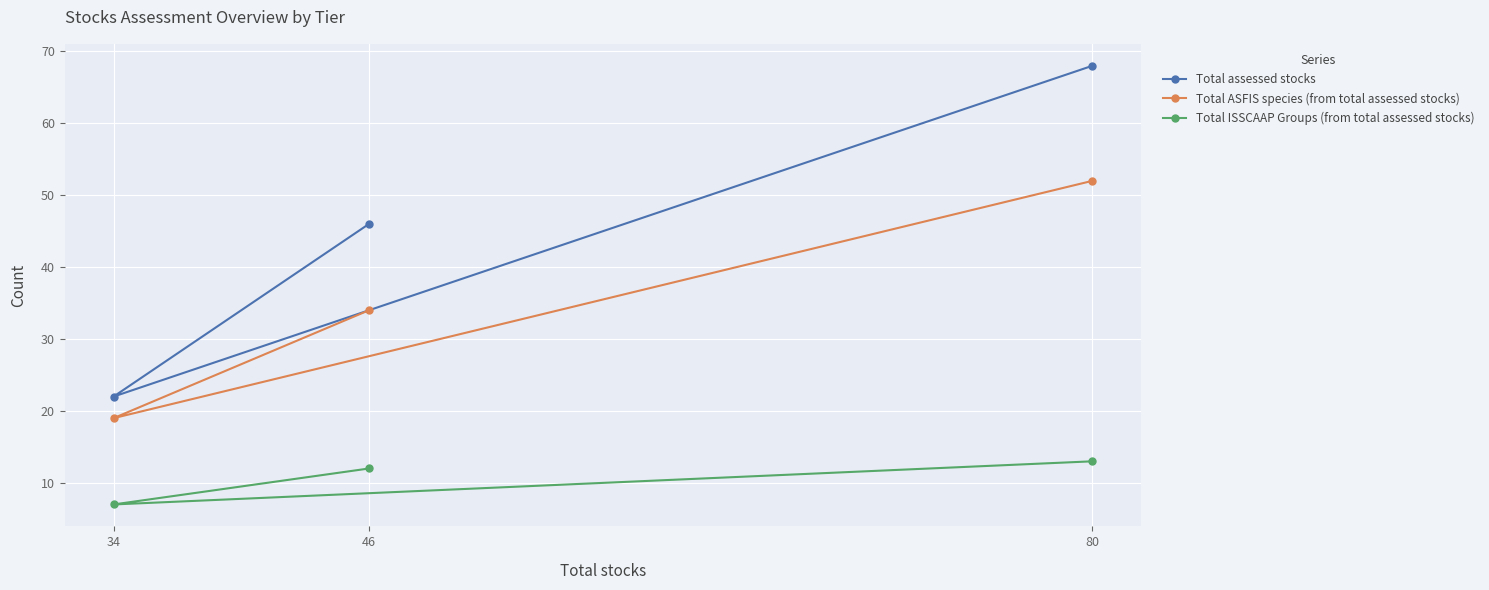

Rank the categories by Total assessed stocks value from lowest to highest.

34, 46, 80